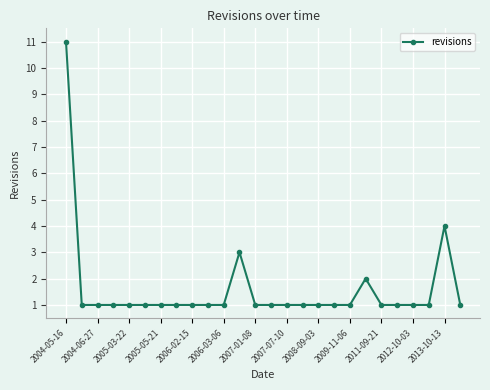

What is the maximum value shown in the chart?

11